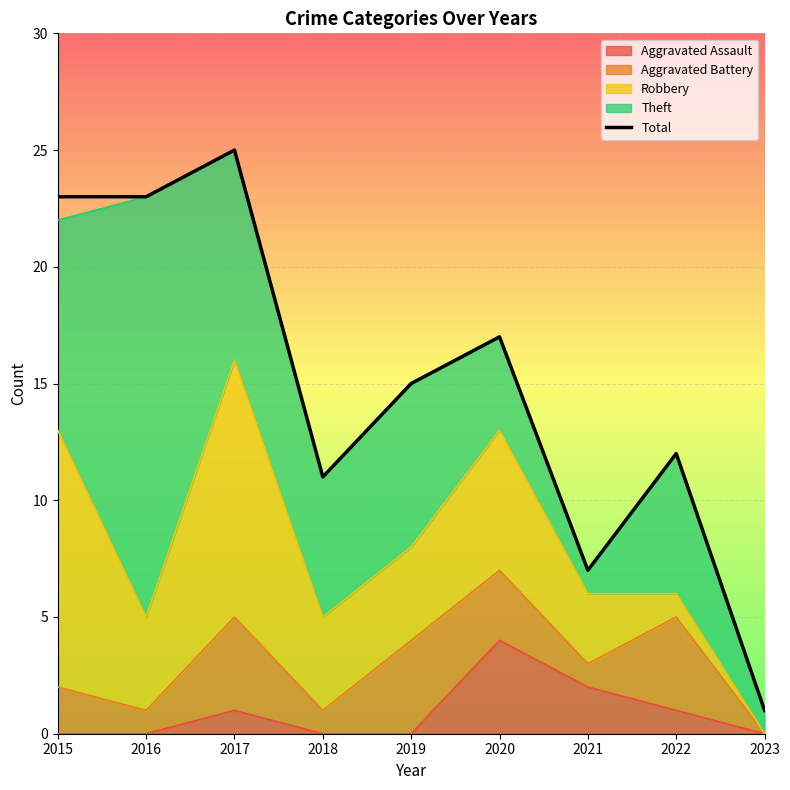

Is it true that the value at 2019 is 15?

True